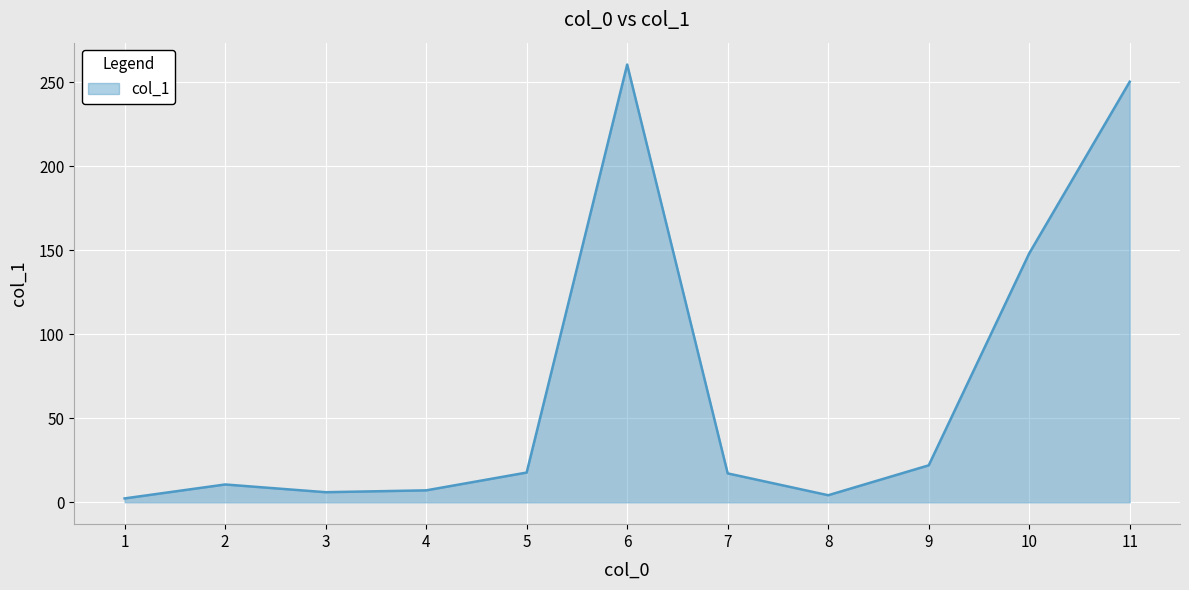

What is the ratio of the value at 6 to the value at 4?

36.7